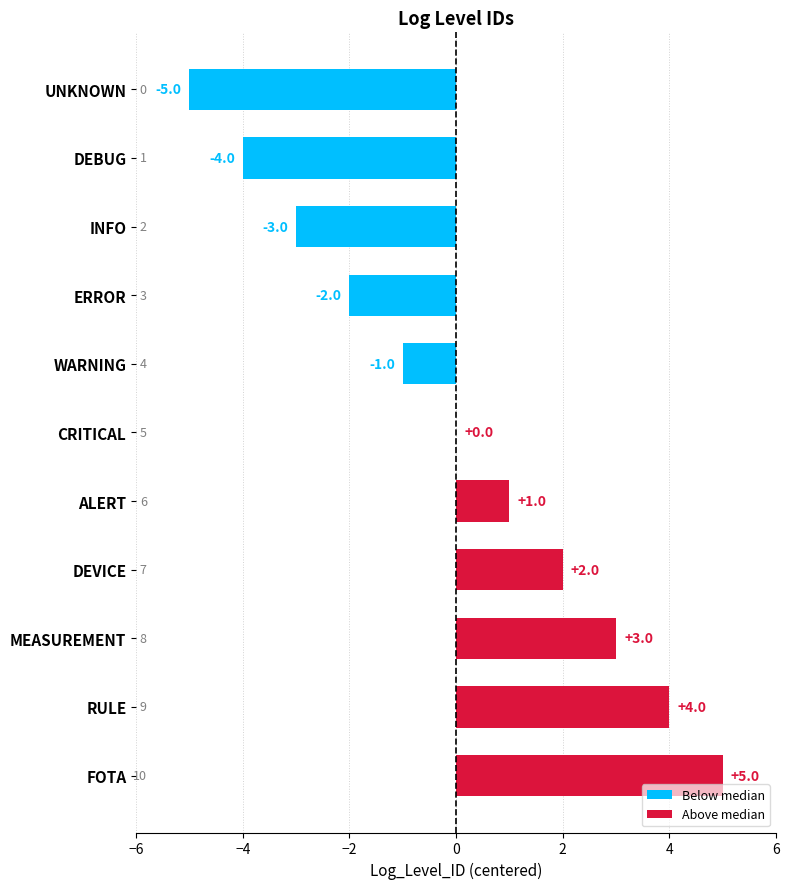

Reading top to bottom, transcribe all the data shown in this chart.

UNKNOWN=-5	DEBUG=-4	INFO=-3	ERROR=-2	WARNING=-1	CRITICAL=0	ALERT=1	DEVICE=2	MEASUREMENT=3	RULE=4	FOTA=5